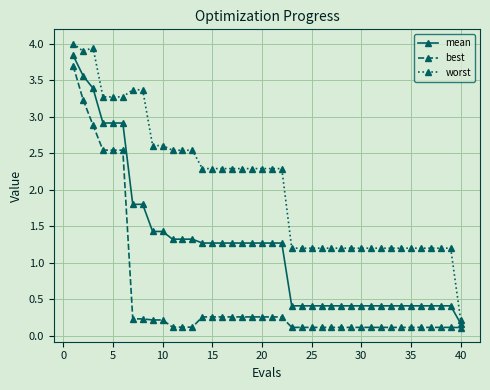

Count the number of categories in the chart.

40